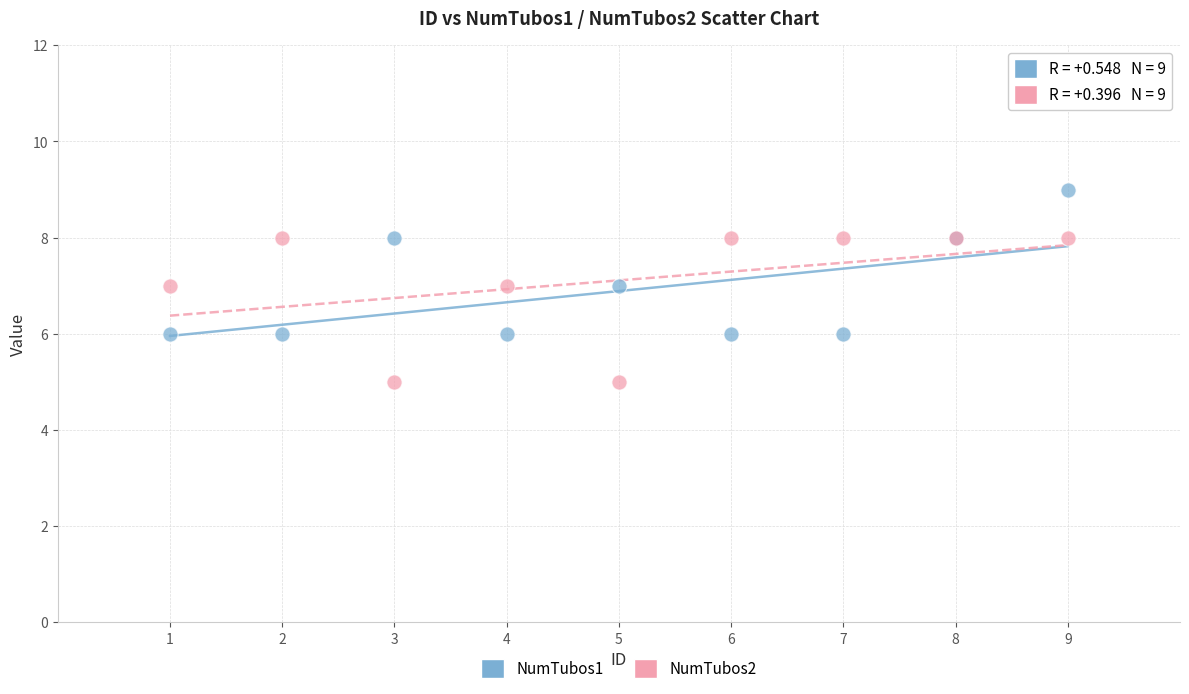

Which series contains the highest Y value?

NumTubos1